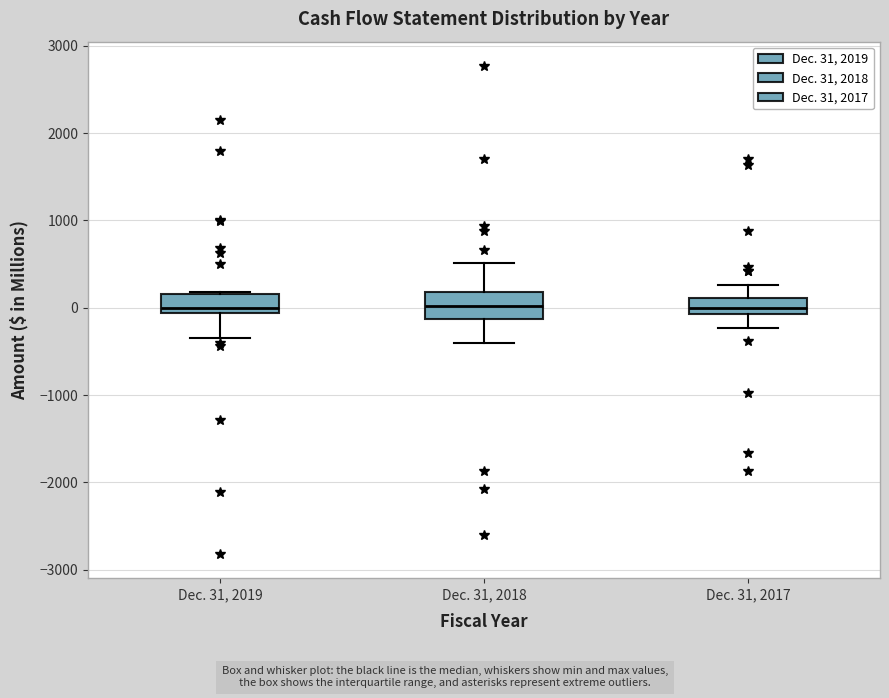

Where does the median line of the box for Dec. 31, 2018 sit on the y-axis? The values are not printed on the chart, so give them approximately, as read against the axis.

0